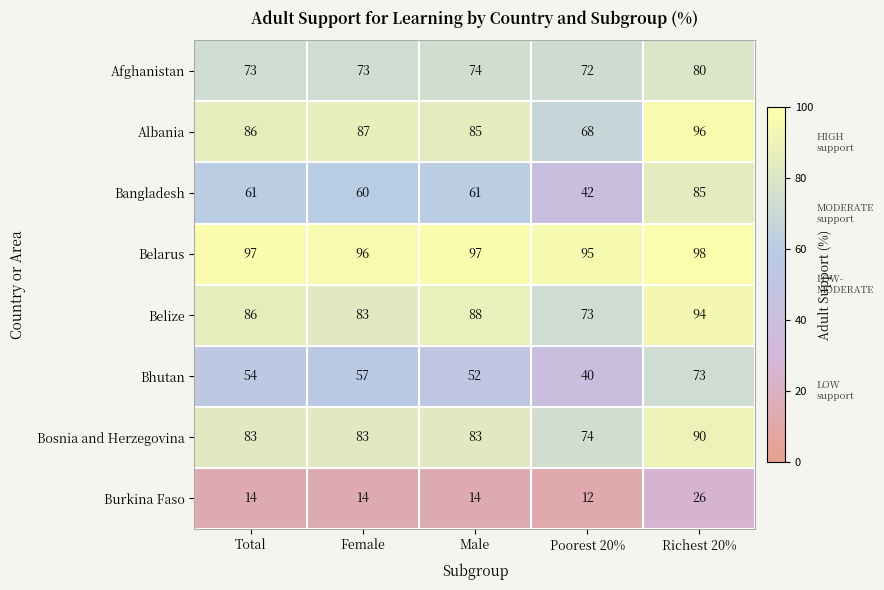

What is the sum of the Bosnia and Herzegovina values at Male and Female?

166